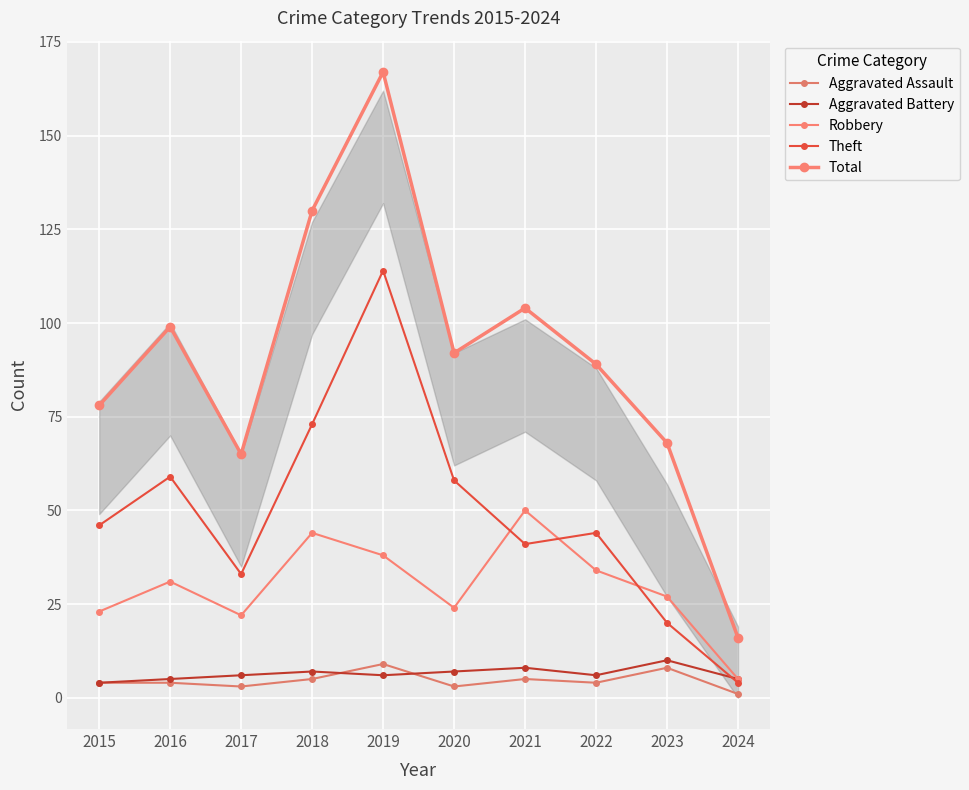

What is the approximate value of Robbery at 2015, to the nearest 10?

20